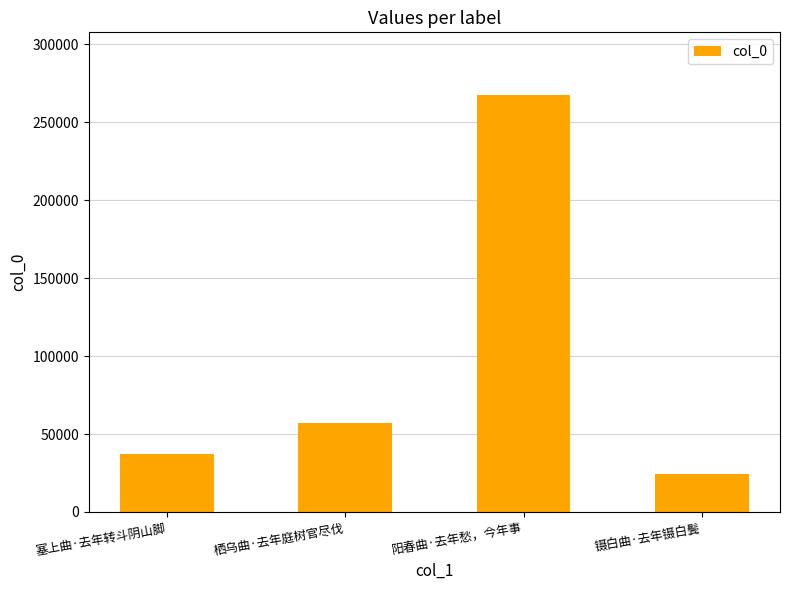

What is the sum of all values?

386143